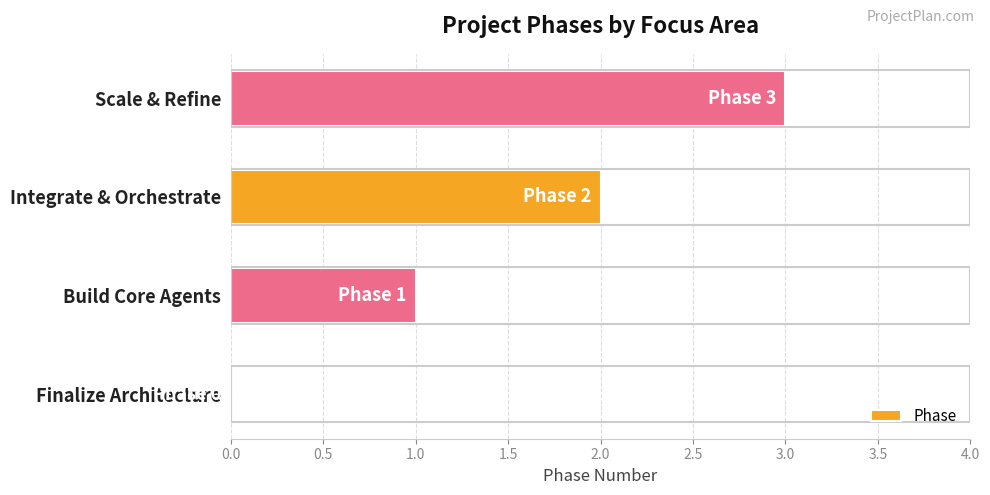

Which label corresponds to the largest value in the chart?

Scale & Refine